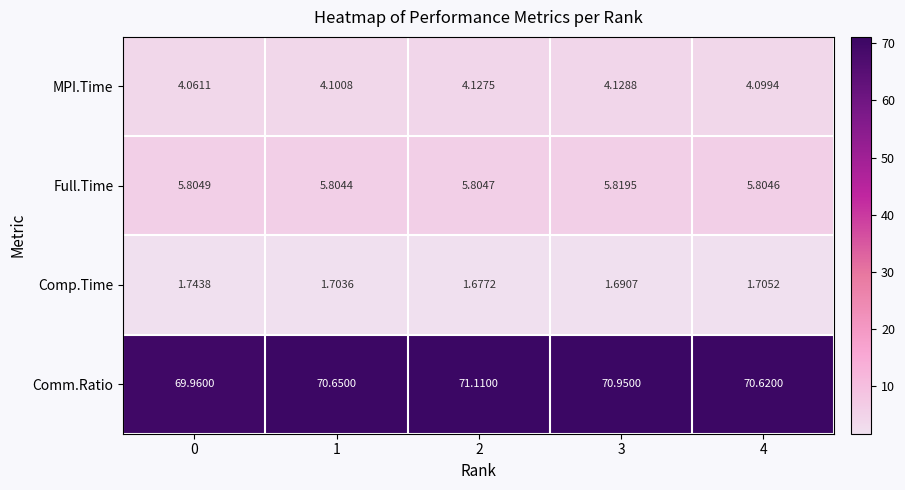

Which series has the largest range (max minus min)?

Comm.Ratio